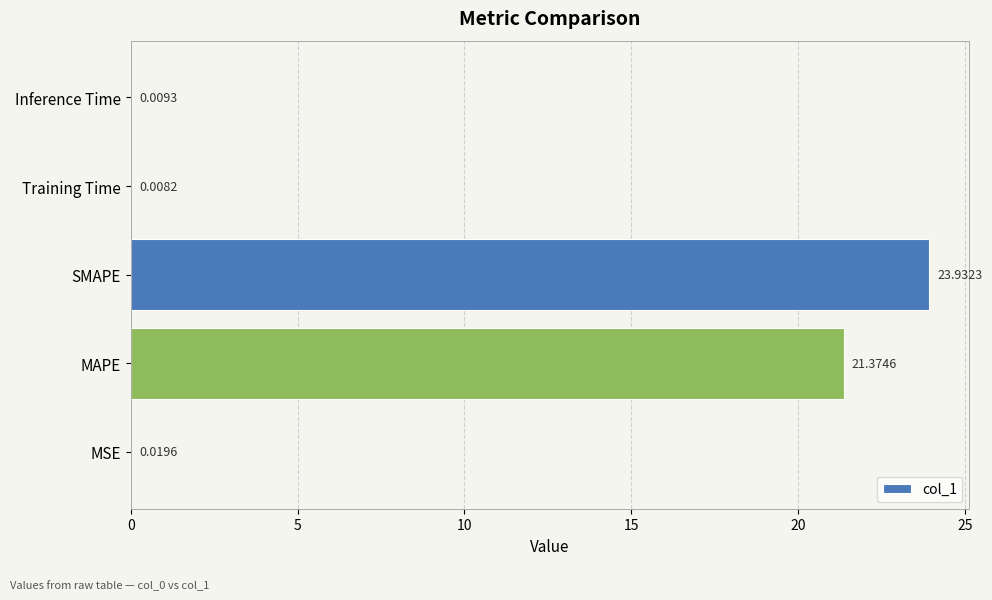

Between MSE and Inference Time, which is larger?

MSE